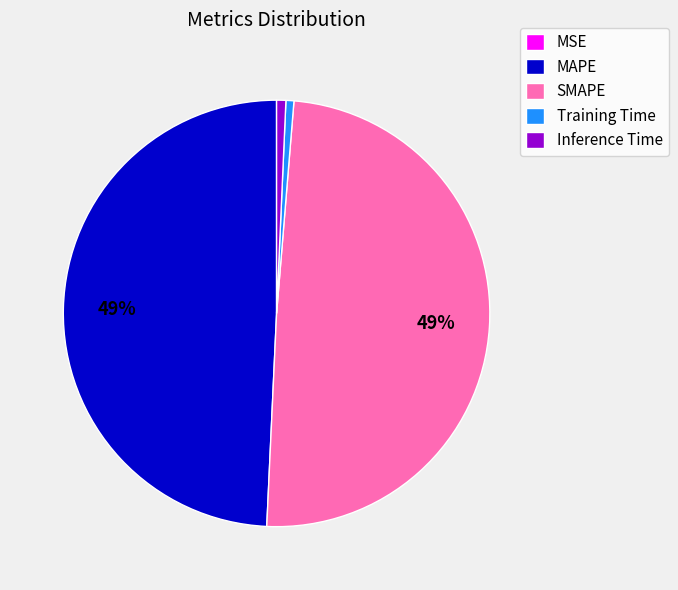

Is it true that Training Time is 8% of the pie?

False